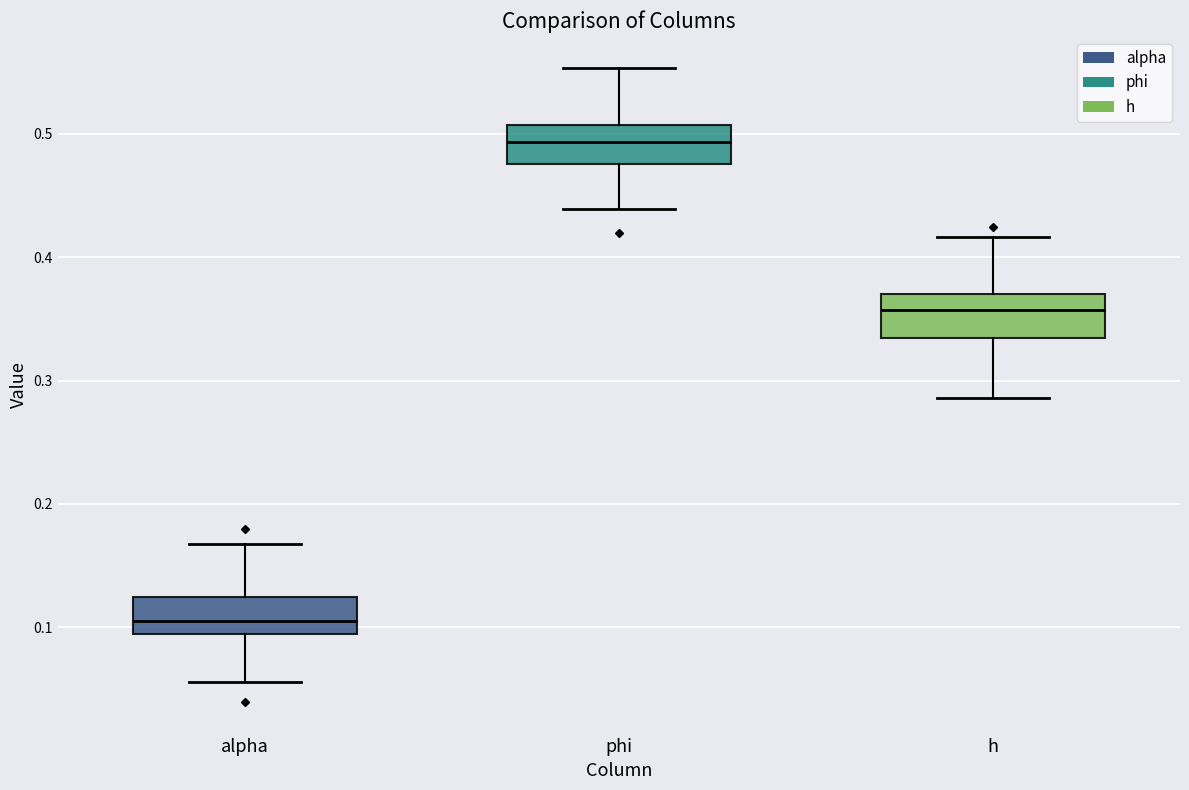

Which box's median line is the highest?

phi